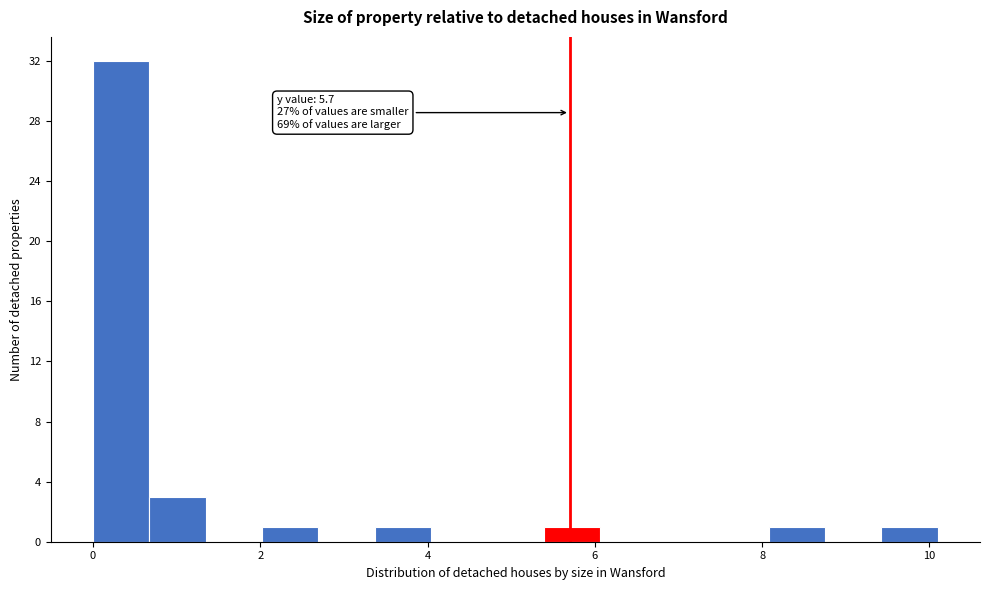

Around what value on the x-axis is the tallest bar? Give the approximate position of its centre, as read against the axis.

0.4